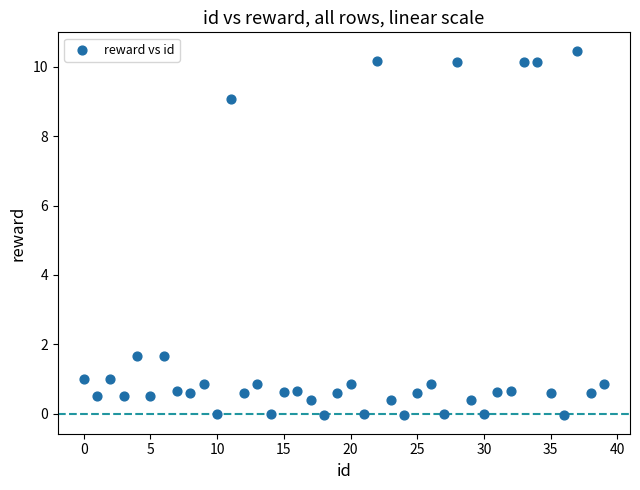

What is the range of Y values (max minus min)?

10.5